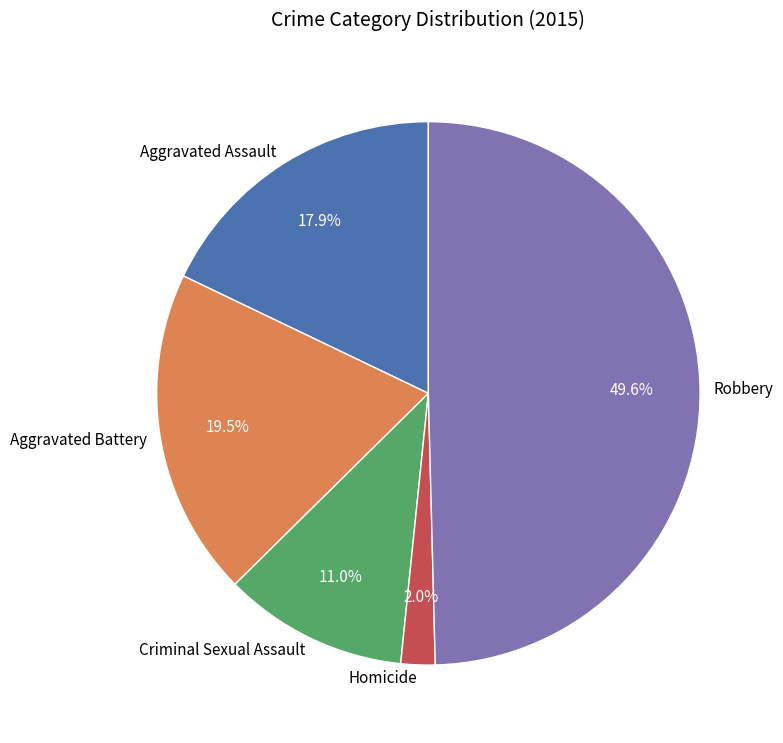

Does Aggravated Assault represent more than half of the total?

No